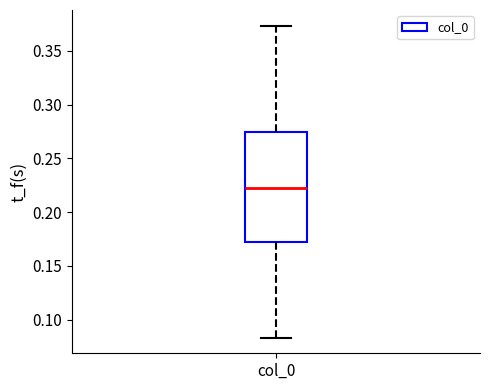

Where does the lower whisker of the box for col_0 end on the y-axis? The values are not printed on the chart, so give them approximately, as read against the axis.

0.085